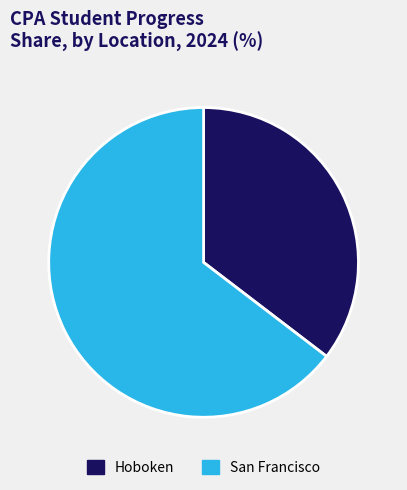

Is it true that San Francisco is 65% of the pie?

True